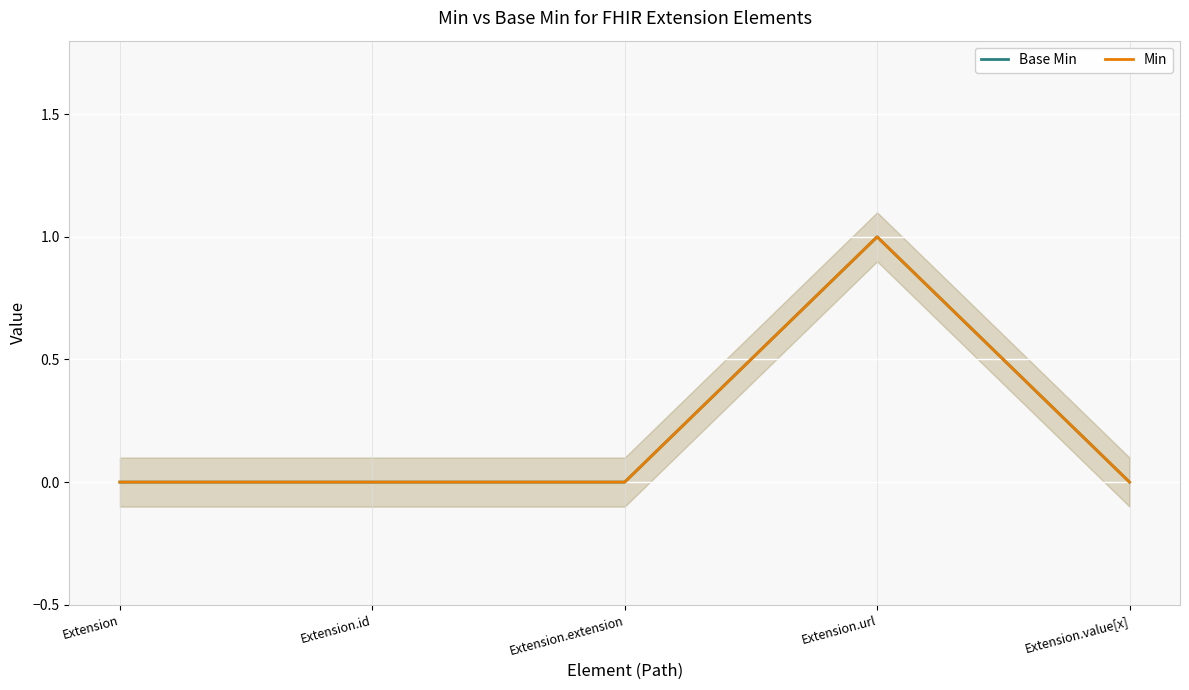

Which series reaches the minimum Y coordinate?

Base Min